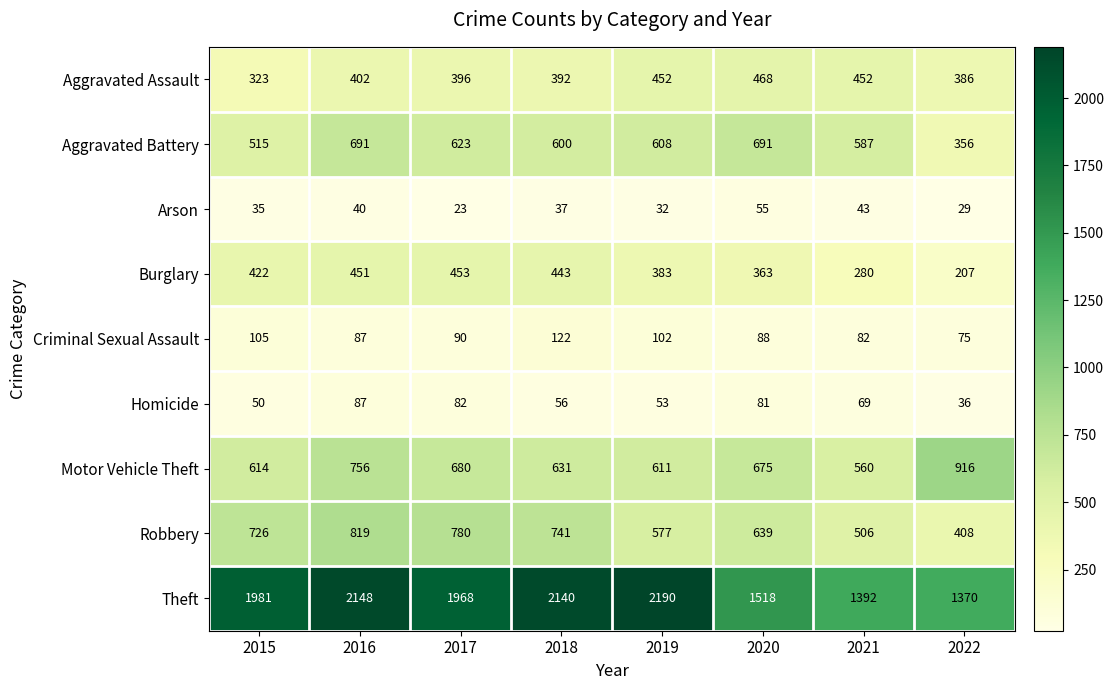

At which label does Arson first exceed 37?

2016